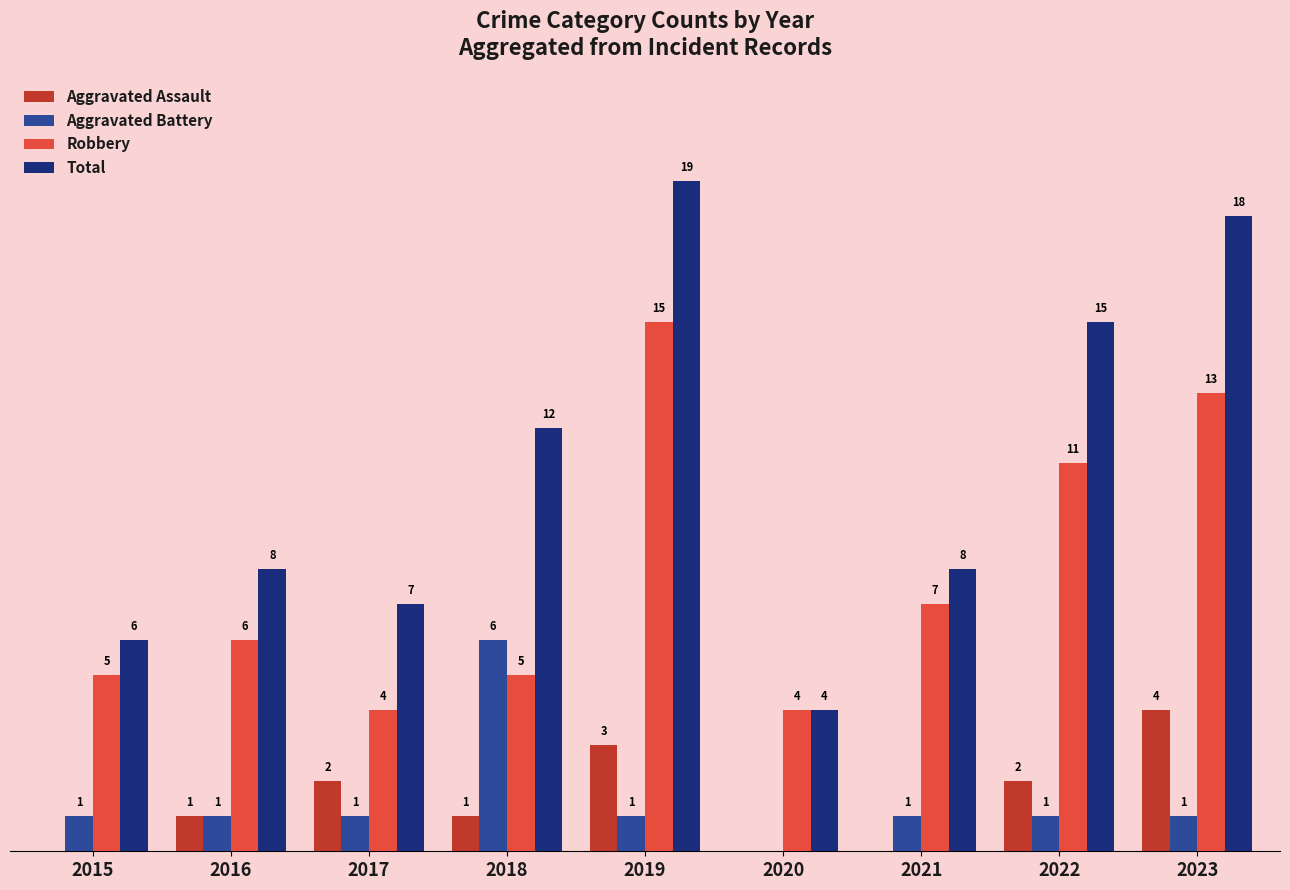

Is the value of Robbery at 2016 greater than the value of Aggravated Assault at 2020?

Yes